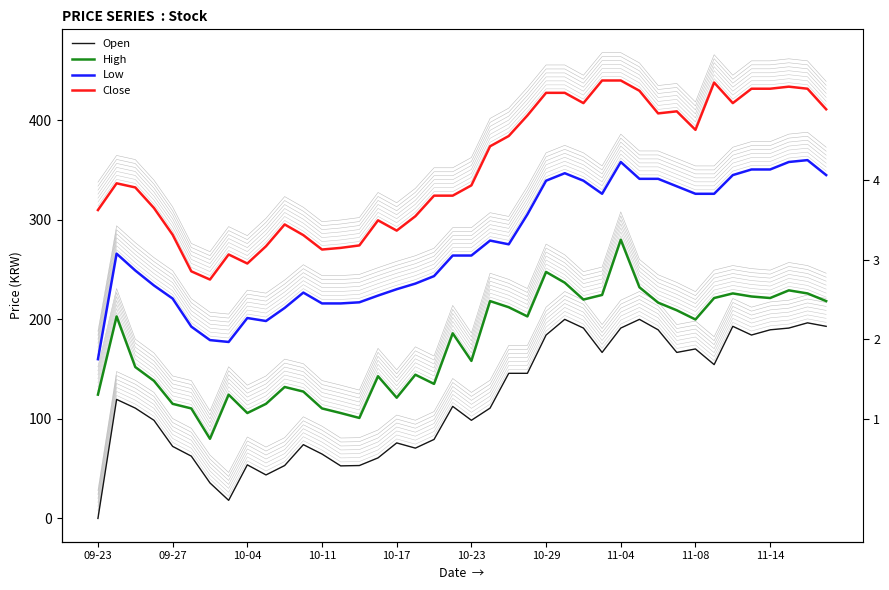

What position from the left is 09-27?

5